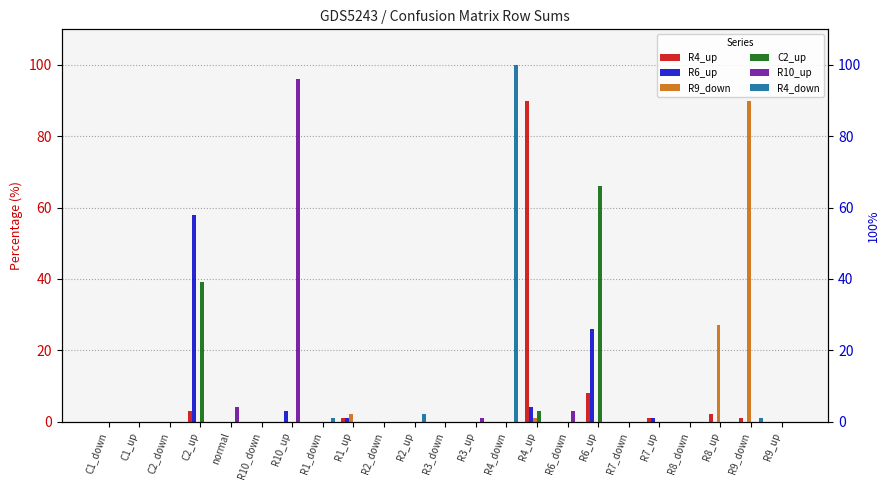

What is the maximum value for R6_up?

58